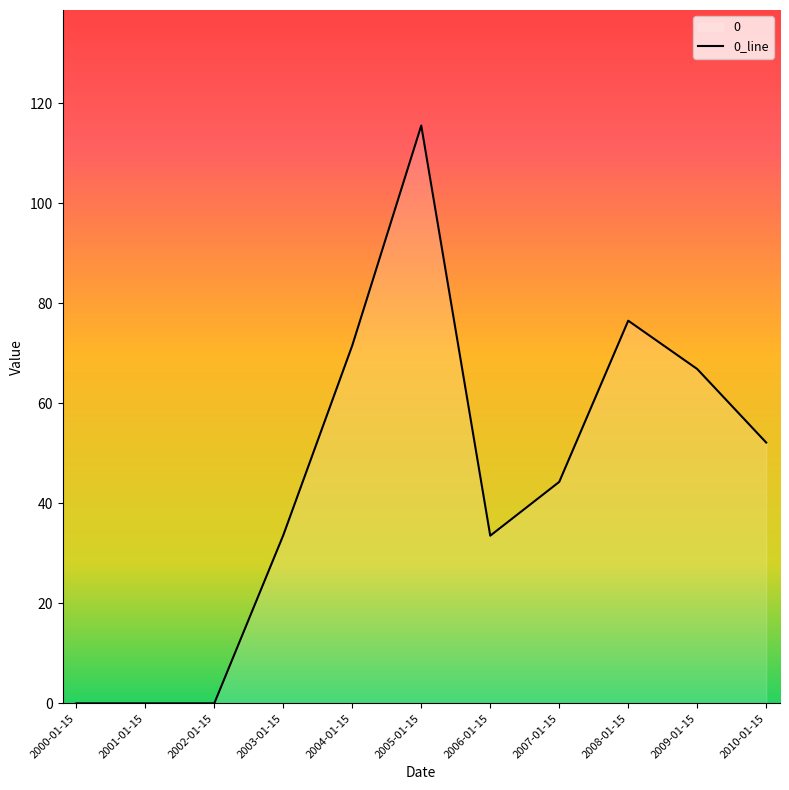

The chart shows a value of 67.7 at 2005-01-15. True or false?

False